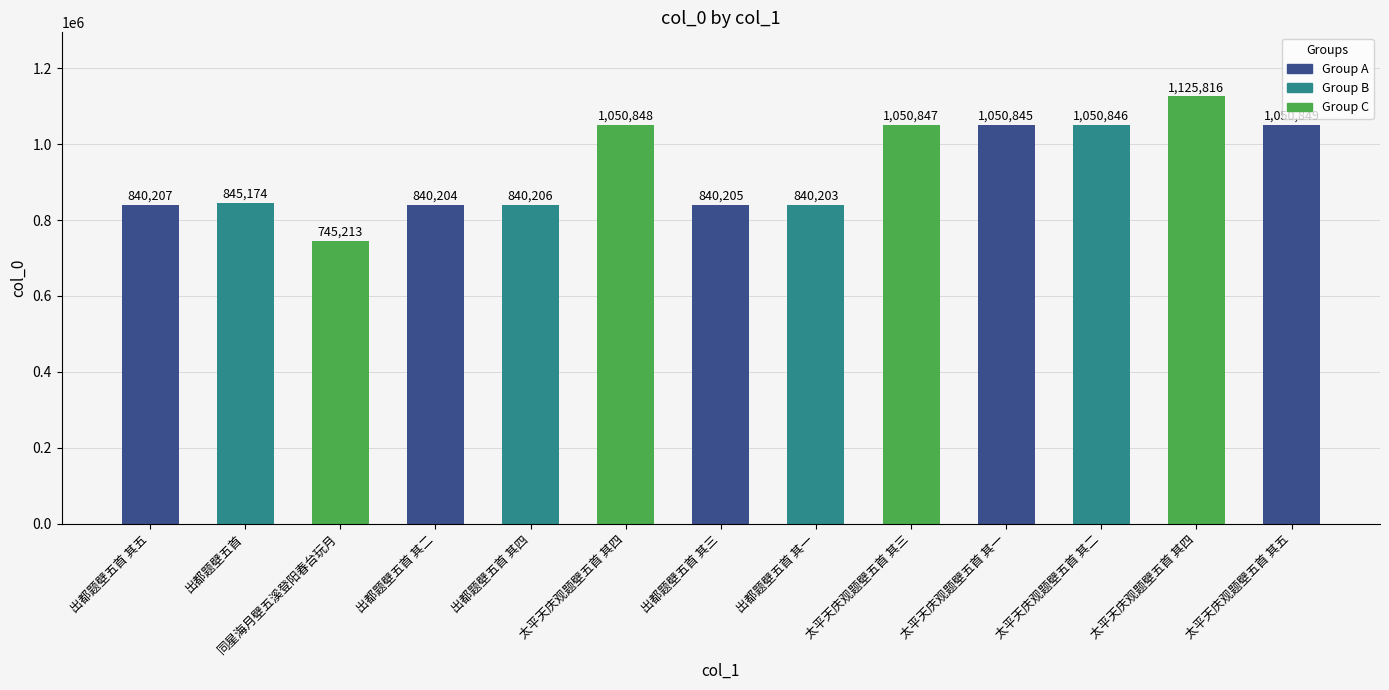

At which category does the chart reach its peak across all series?

太平天庆观题壁五首 其四